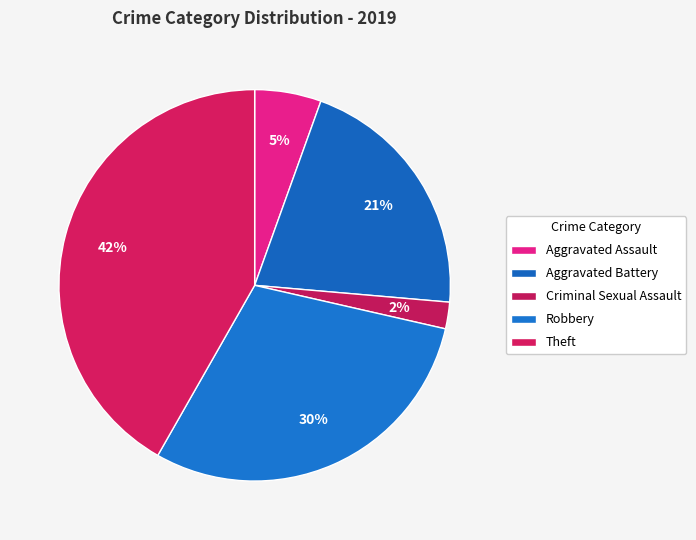

How many slices are in this pie chart?

5